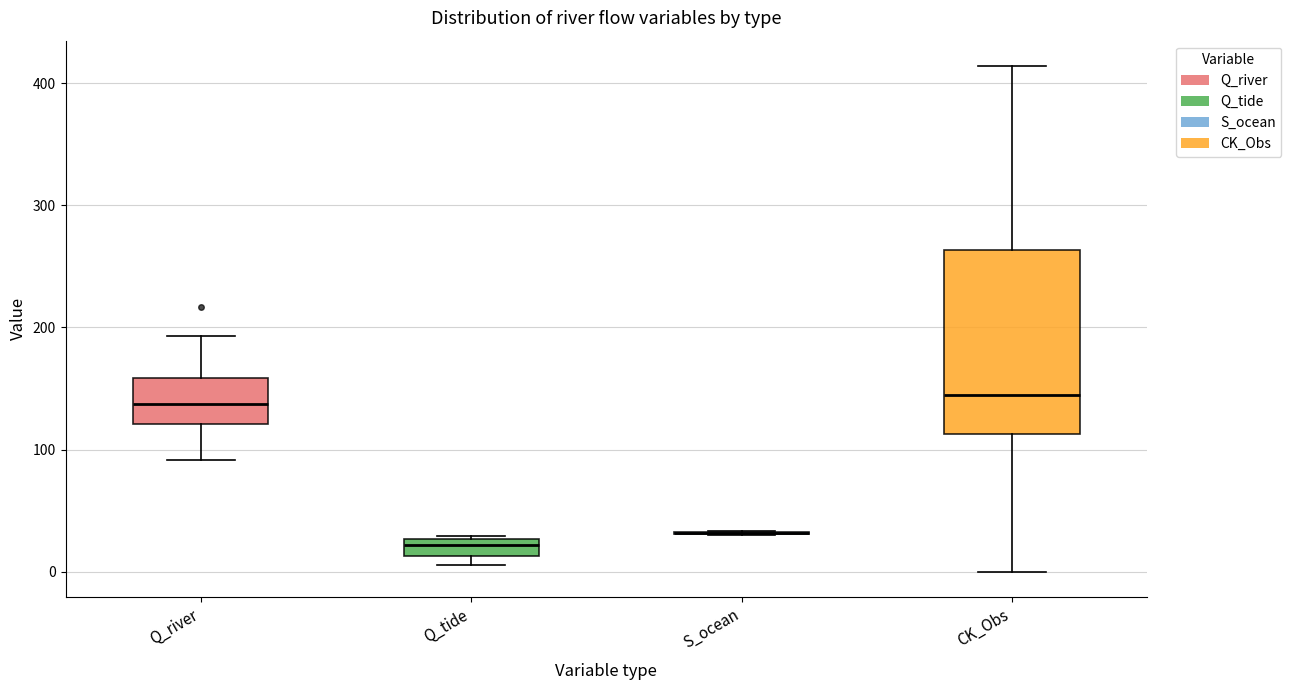

Comparing the boxes themselves (not the whiskers), which one is the tallest?

CK_Obs